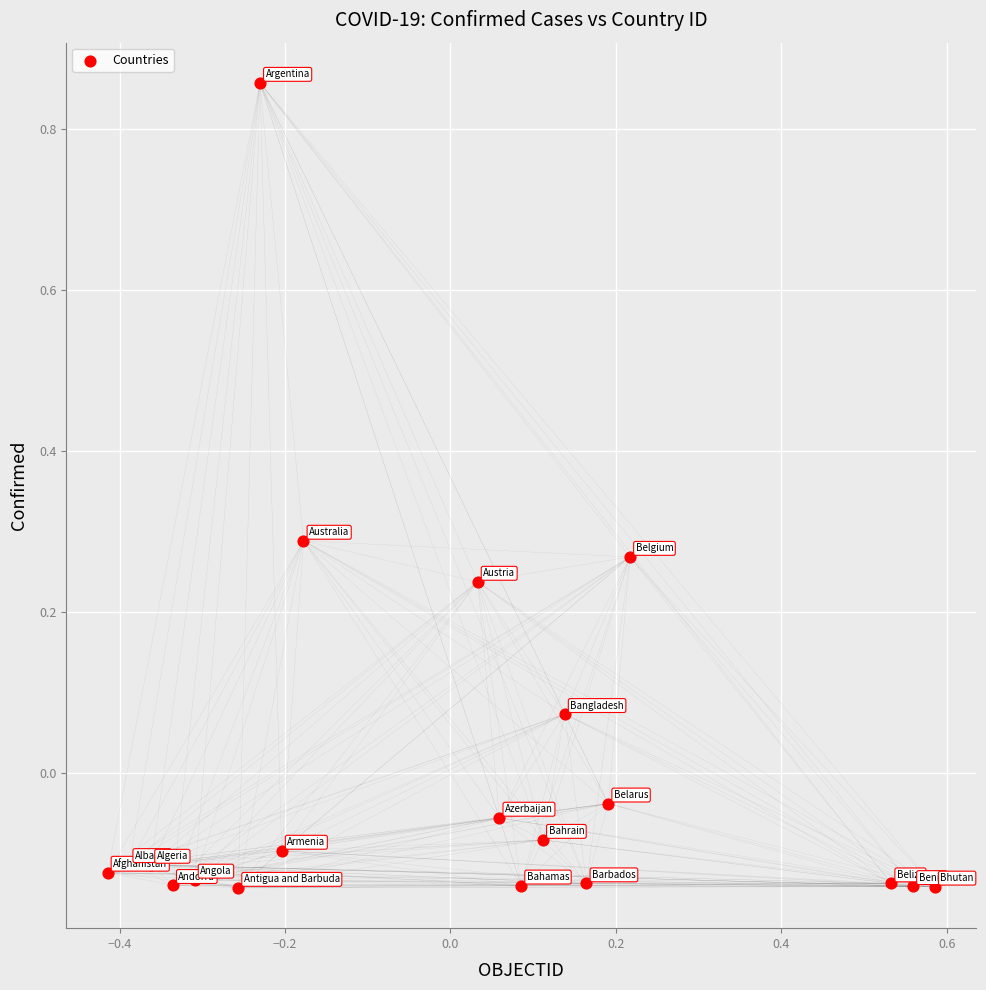

What is the range of Y values (max minus min)?

1.0